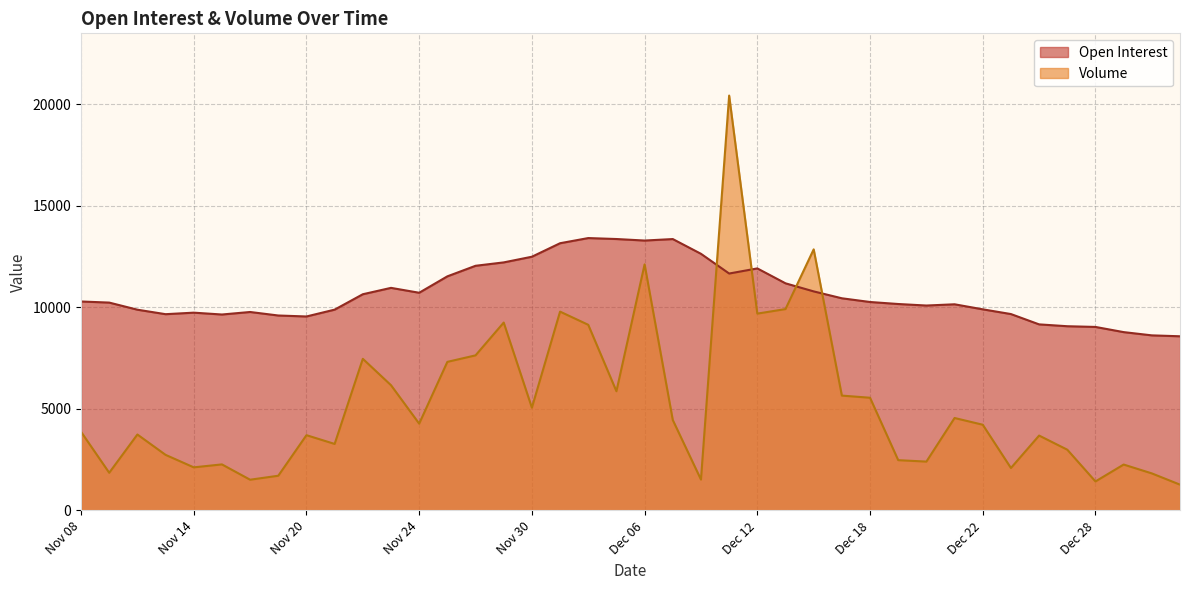

At how many categories does at least one series exceed 6954?

40